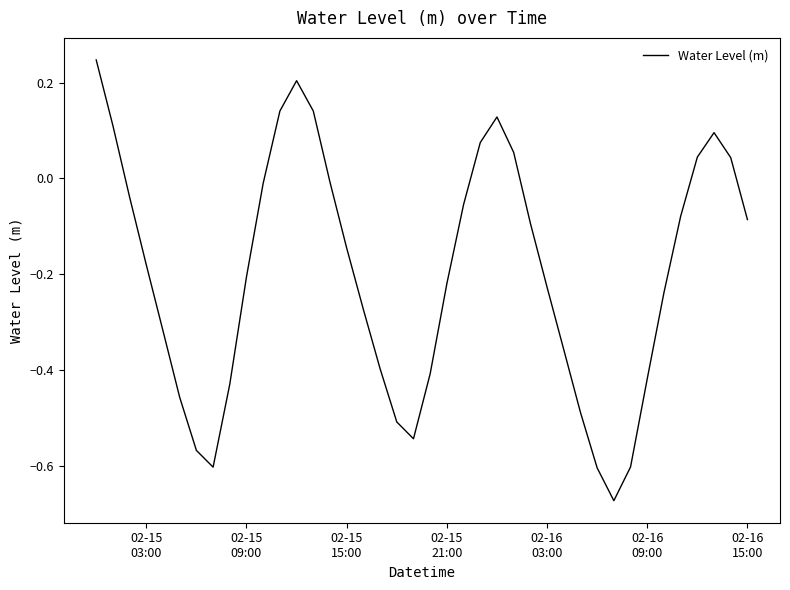

Does the chart have visible grid lines?

No